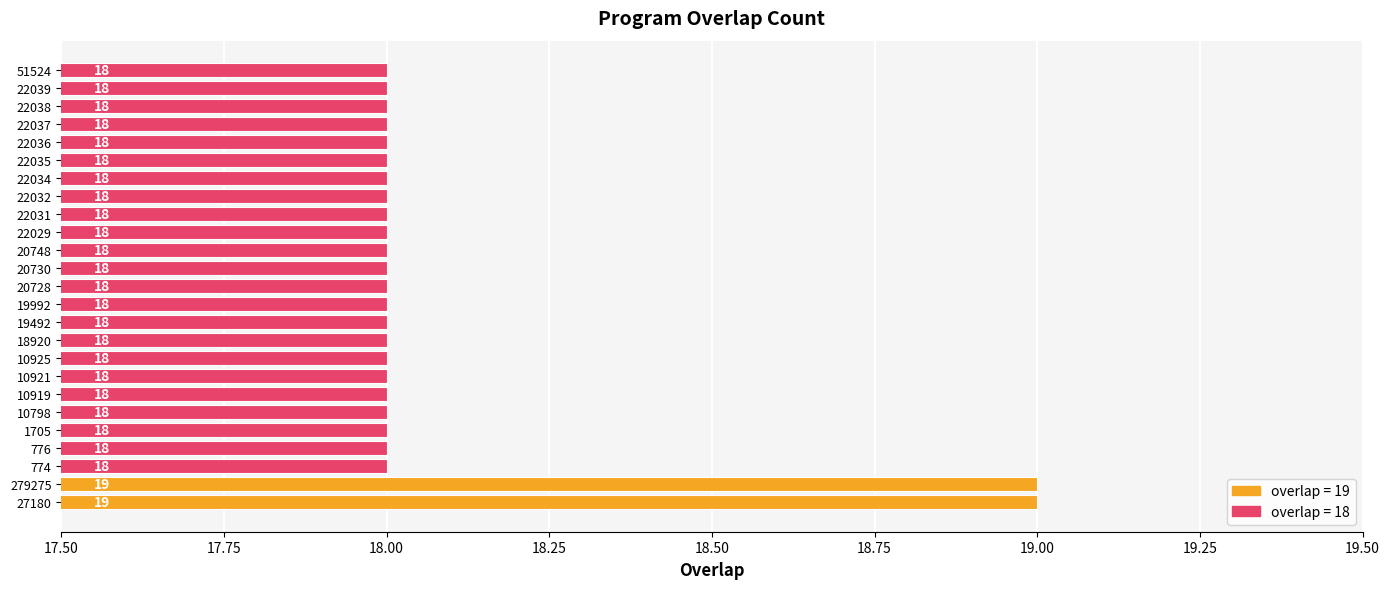

What is the maximum value shown in the chart?

19